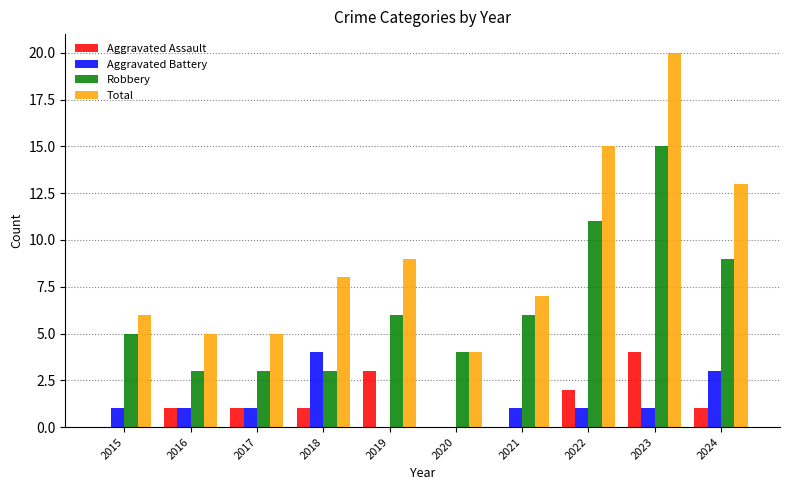

What is the greatest value displayed?

20